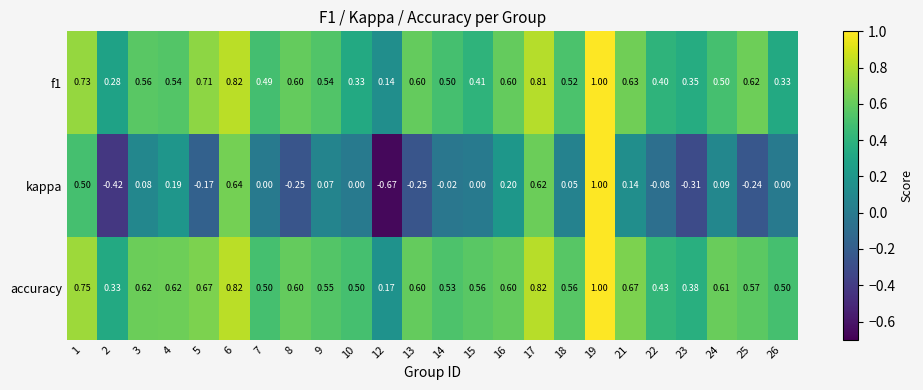

At which category is the sum across all series the highest?

19